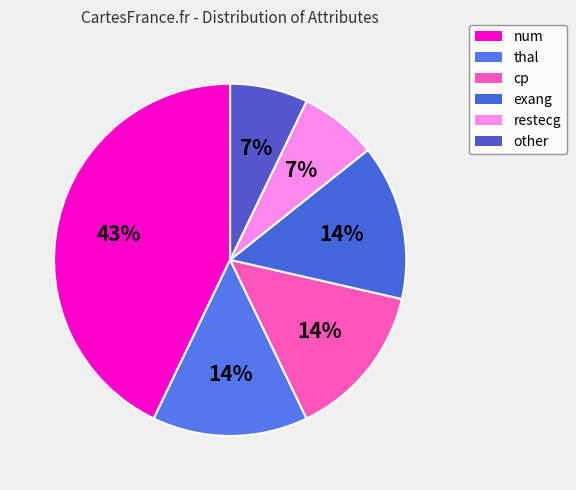

To the nearest percent, what is the difference between the largest and smallest slice percentages?

36%